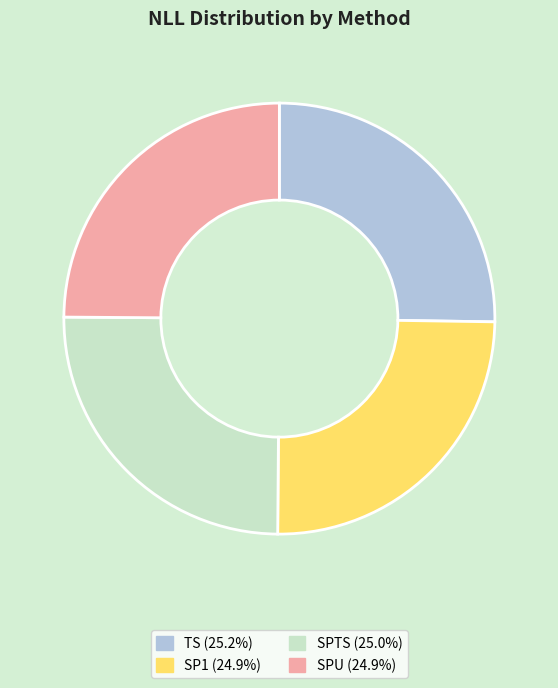

Count the number of slices in the pie.

4